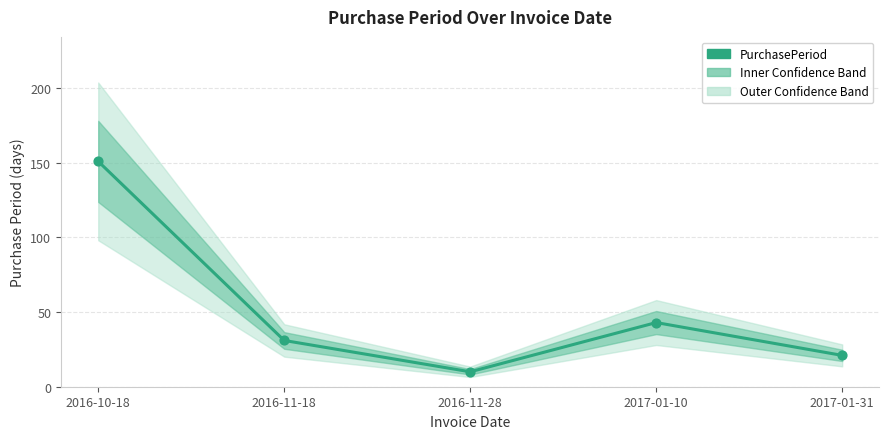

Approximately how many times larger is the value at 2016-11-28 compared to 2017-01-31?

0.5